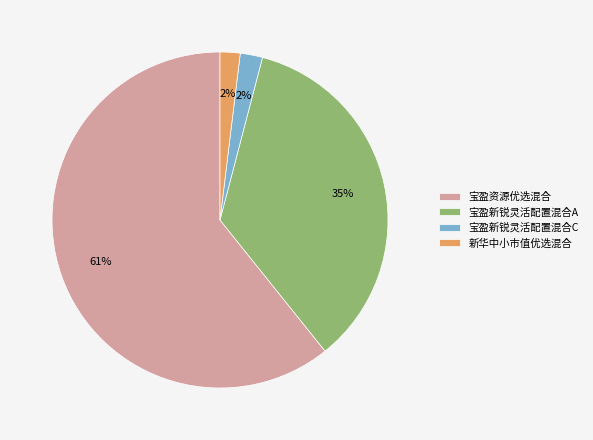

To the nearest percent, what is the difference between the largest and smallest slice percentages?

59%